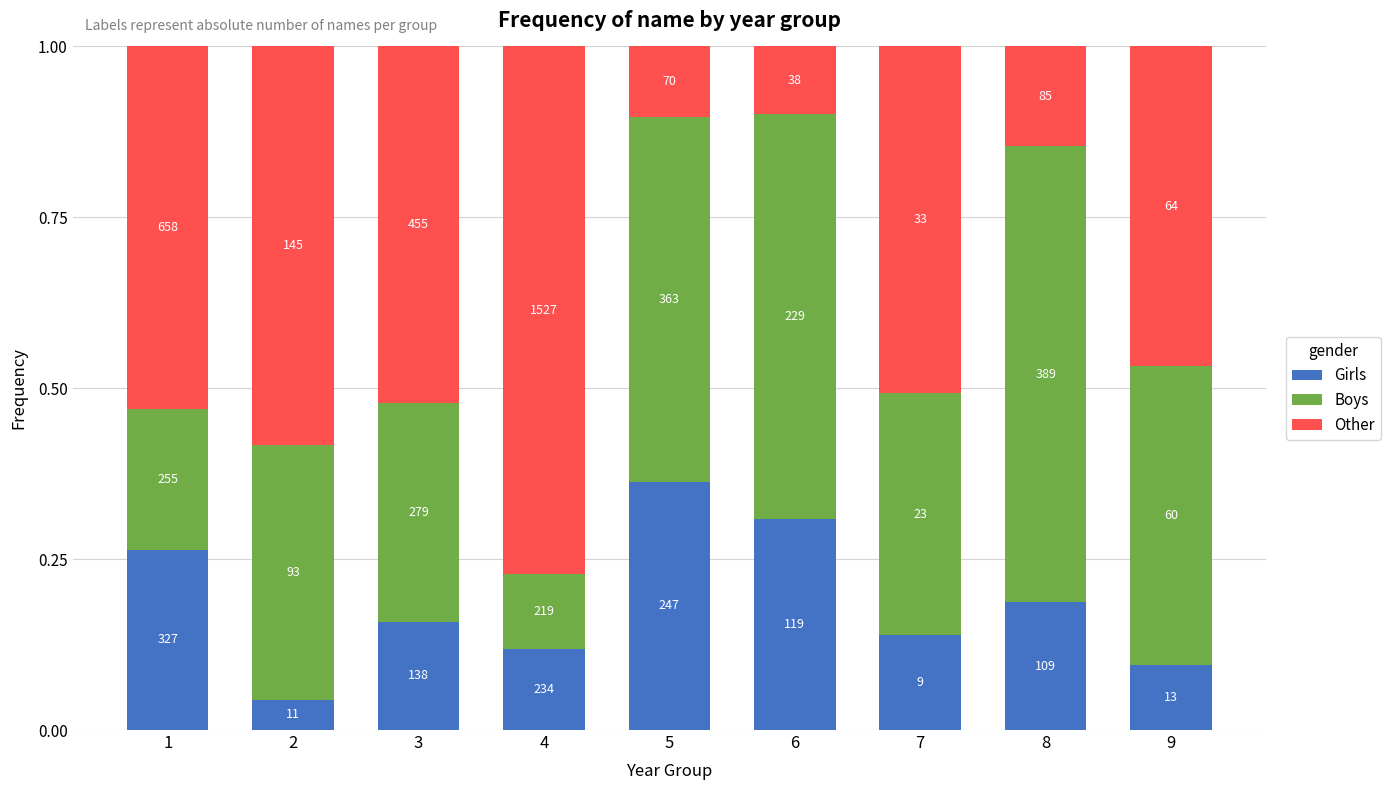

Does the chart contain stacked bars?

Yes